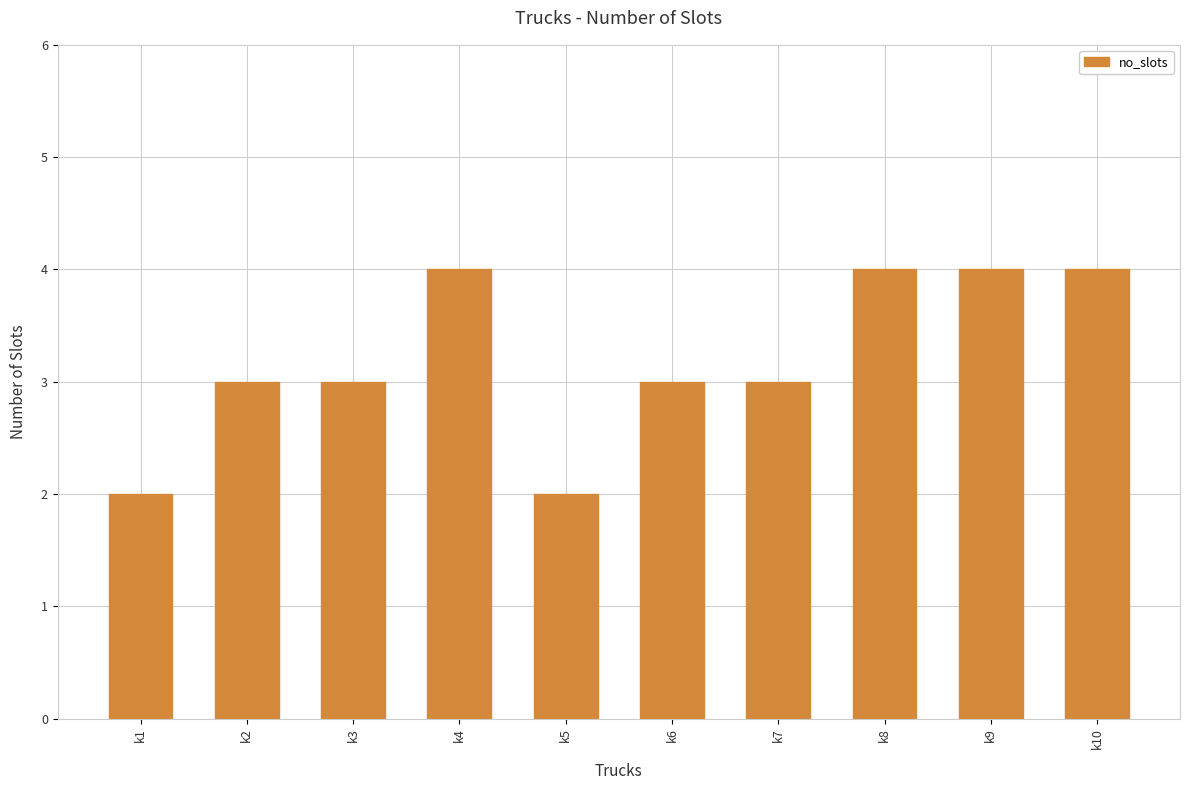

What is the value of the 8th bar from the left?

4